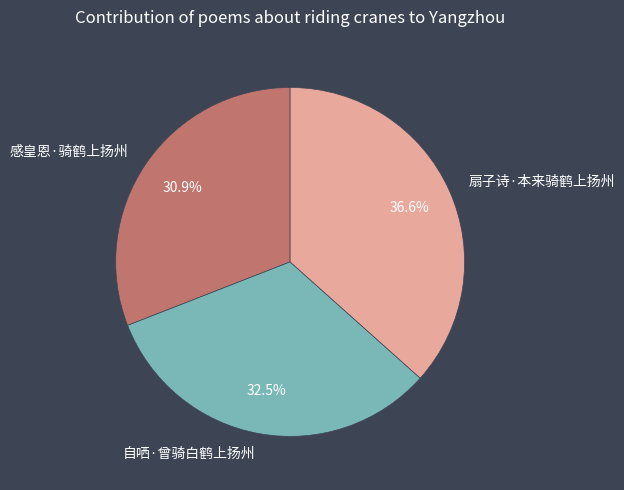

To the nearest percent, what is the average slice percentage?

33%